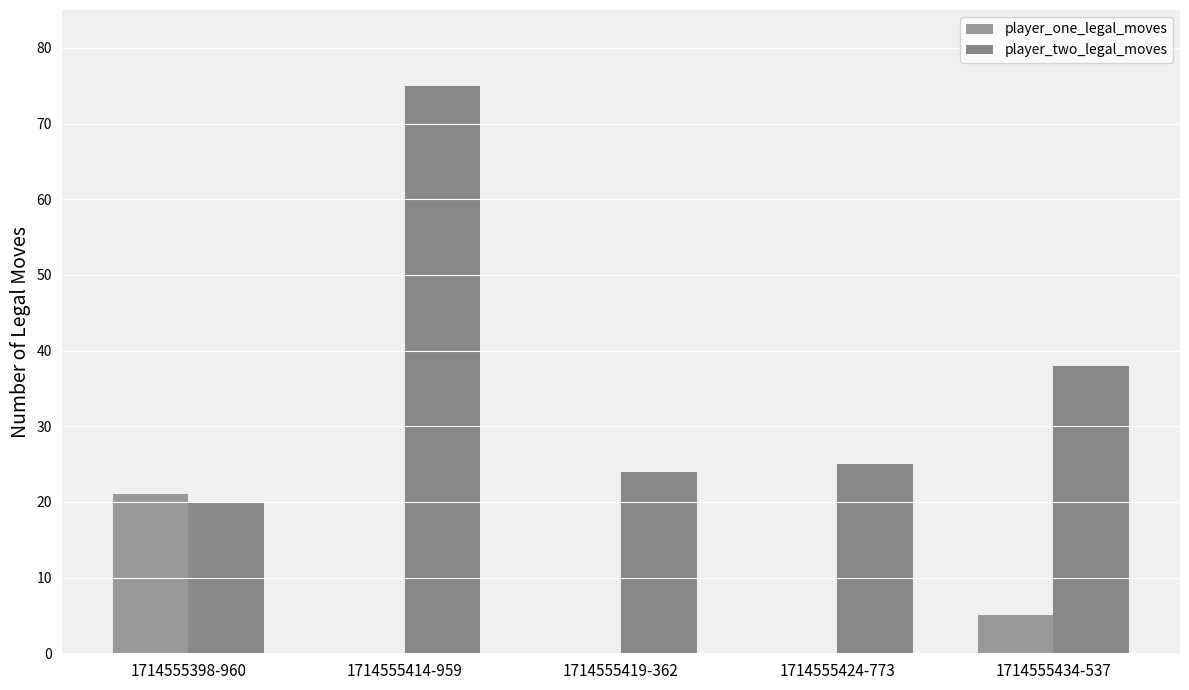

The player_two_legal_moves series shows 24 at 1714555419-362. True or false?

True